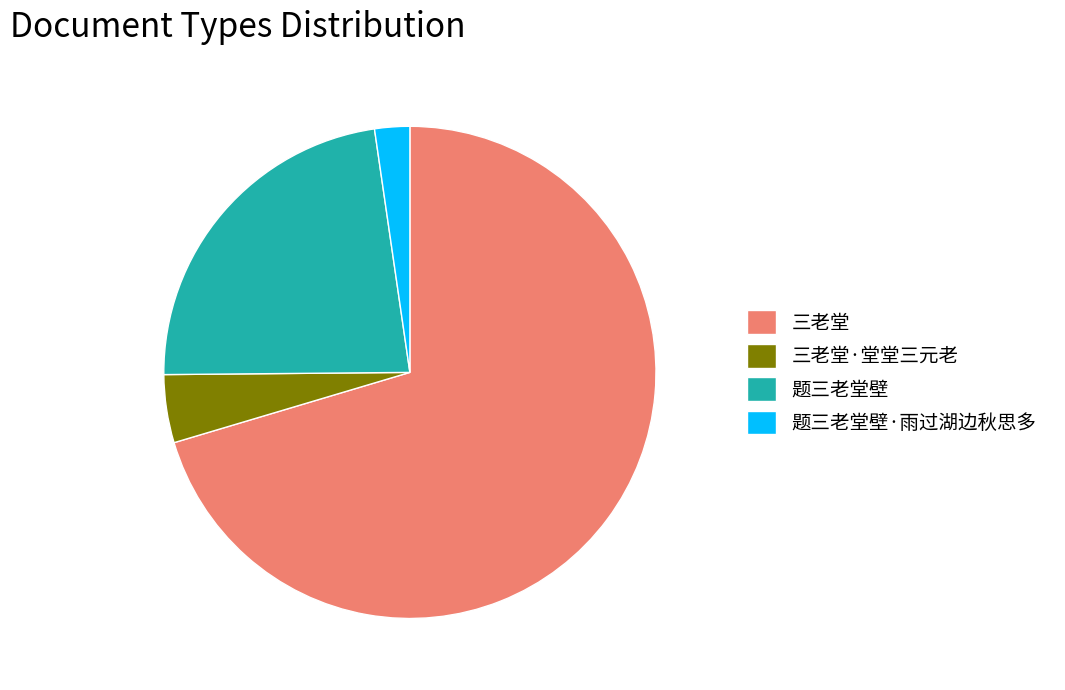

Between 题三老堂壁·雨过湖边秋思多 and 三老堂·堂堂三元老, which is larger?

三老堂·堂堂三元老